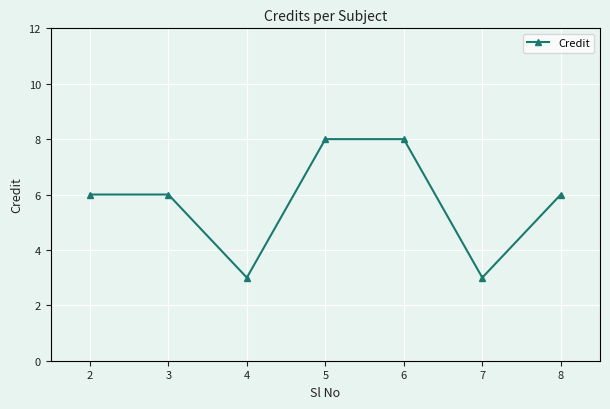

Reading left to right, list all the values displayed in this chart.

2=6	3=6	4=3	5=8	6=8	7=3	8=6